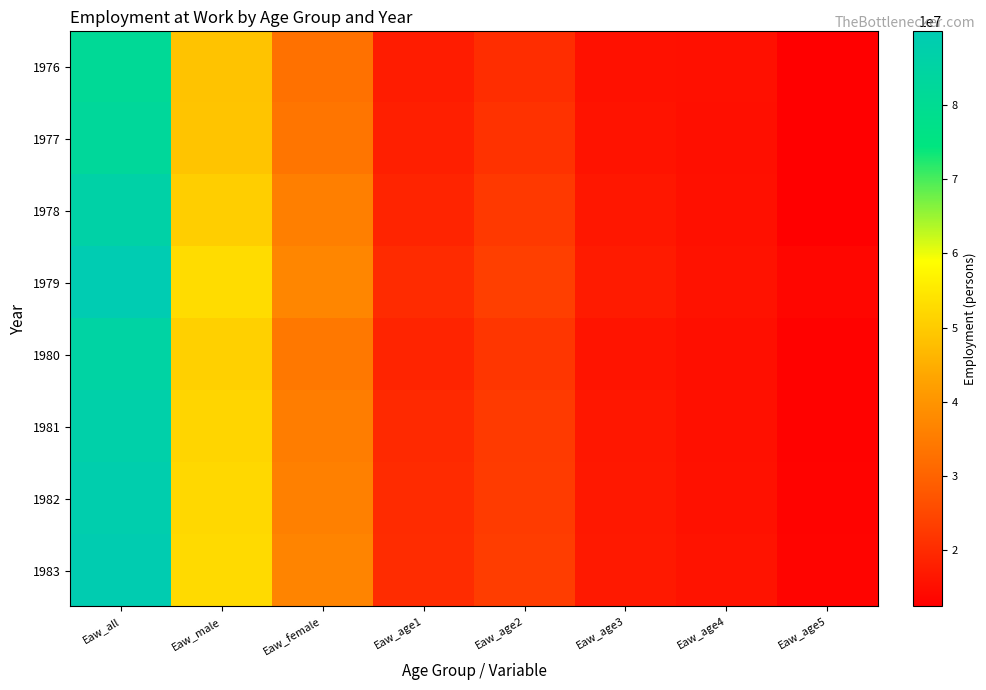

What is the total value across all series at Eaw_age1?

153052485.9